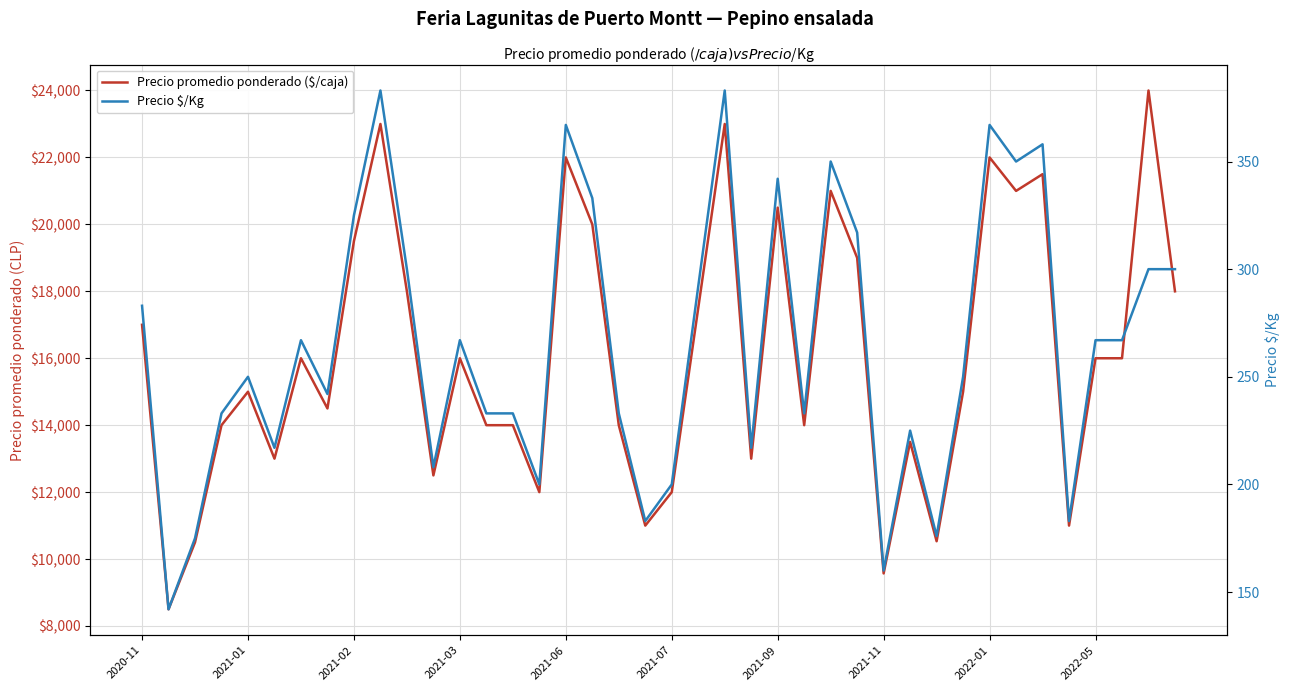

What is the lowest value of the Precio $/Kg series?

142